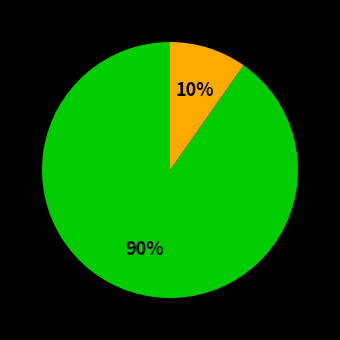

To the nearest percent, what is the average slice percentage?

50%